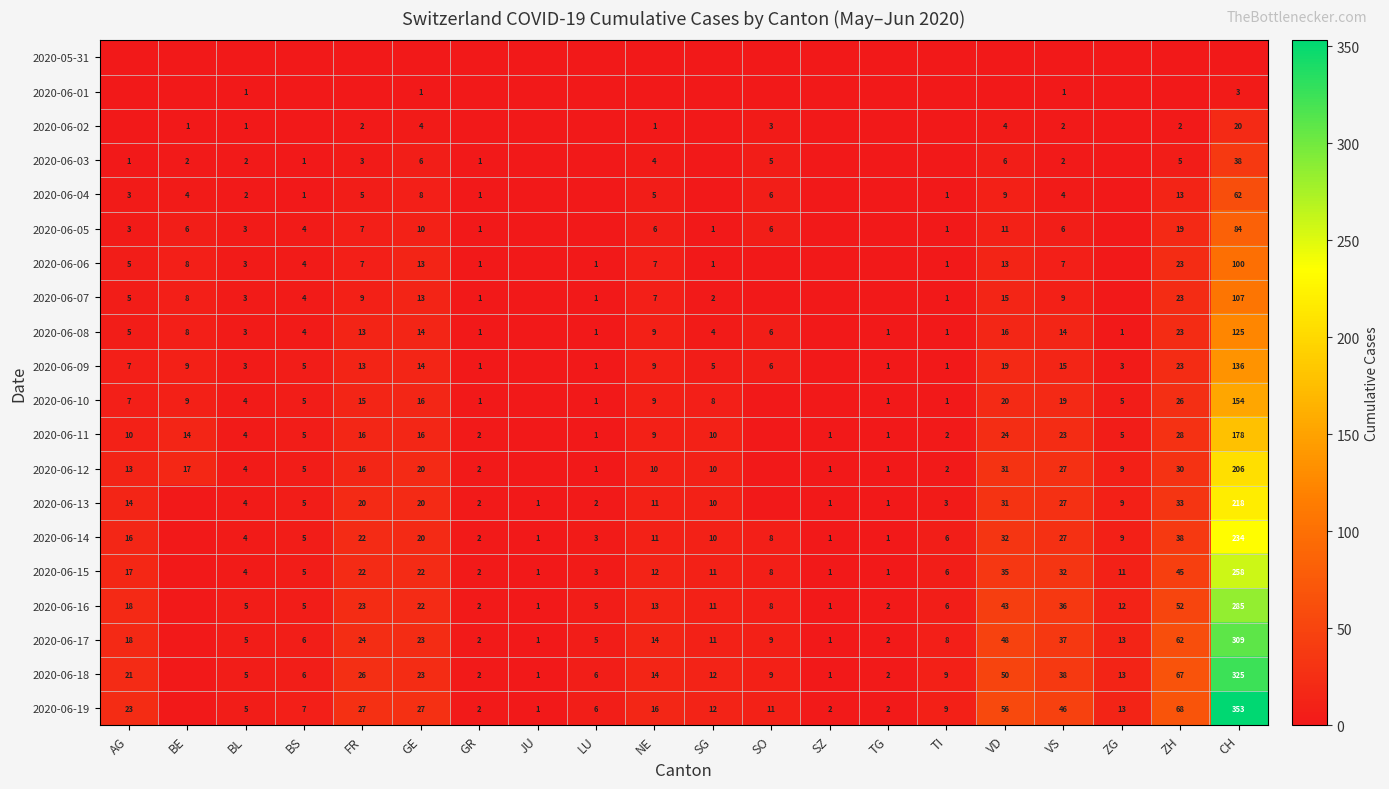

True or false: 2020-06-04 has a value of 11 at GE.

False